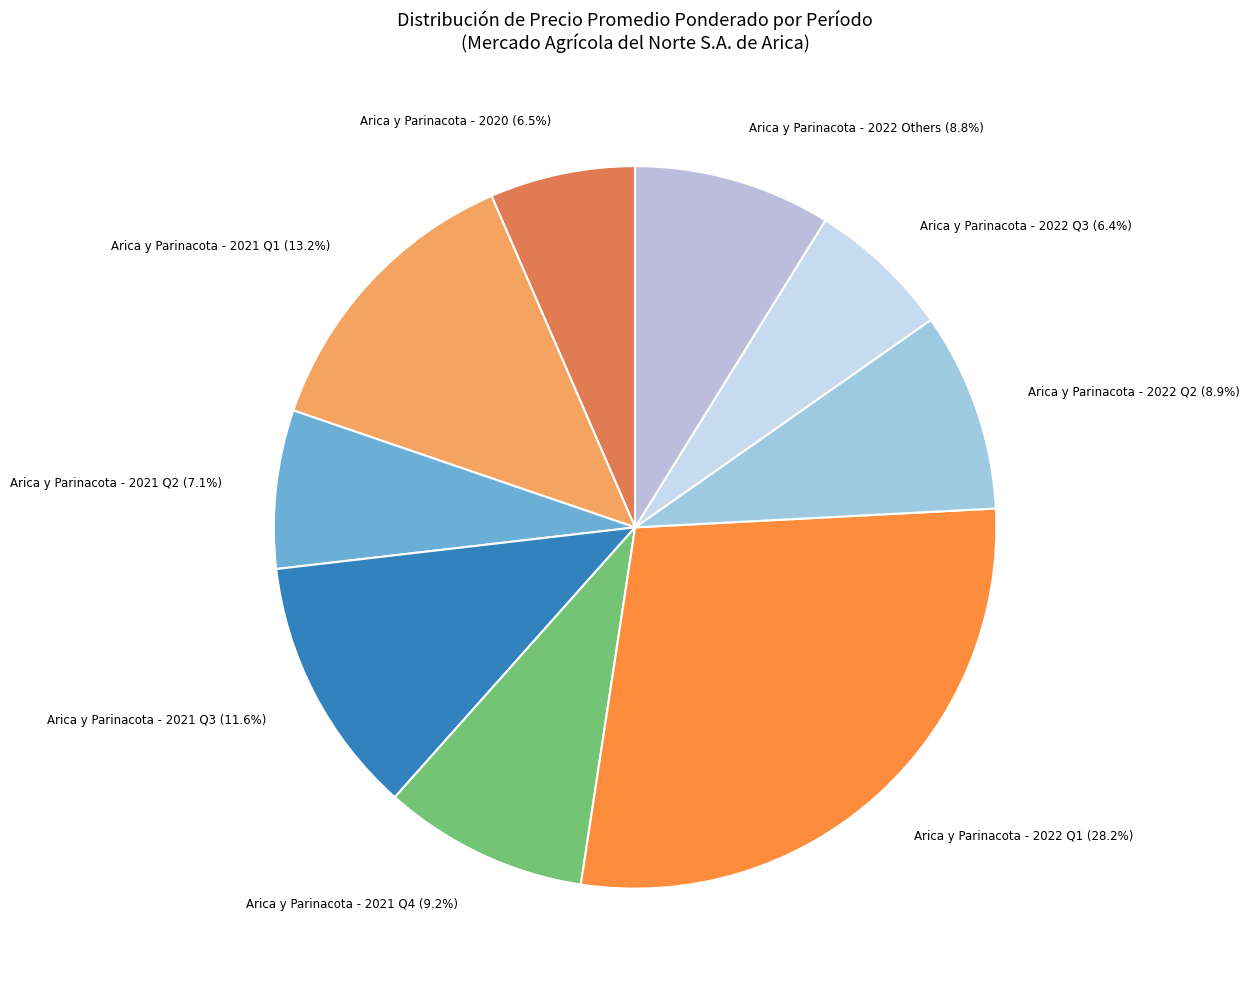

Is there any slice that represents more than half of the pie?

No